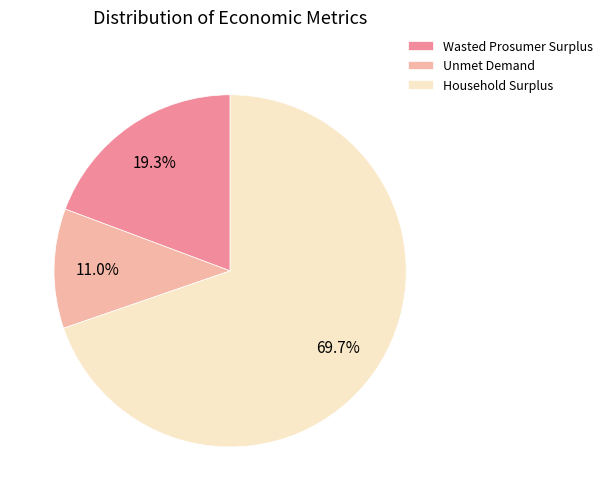

What is the largest slice in the pie chart?

Household Surplus